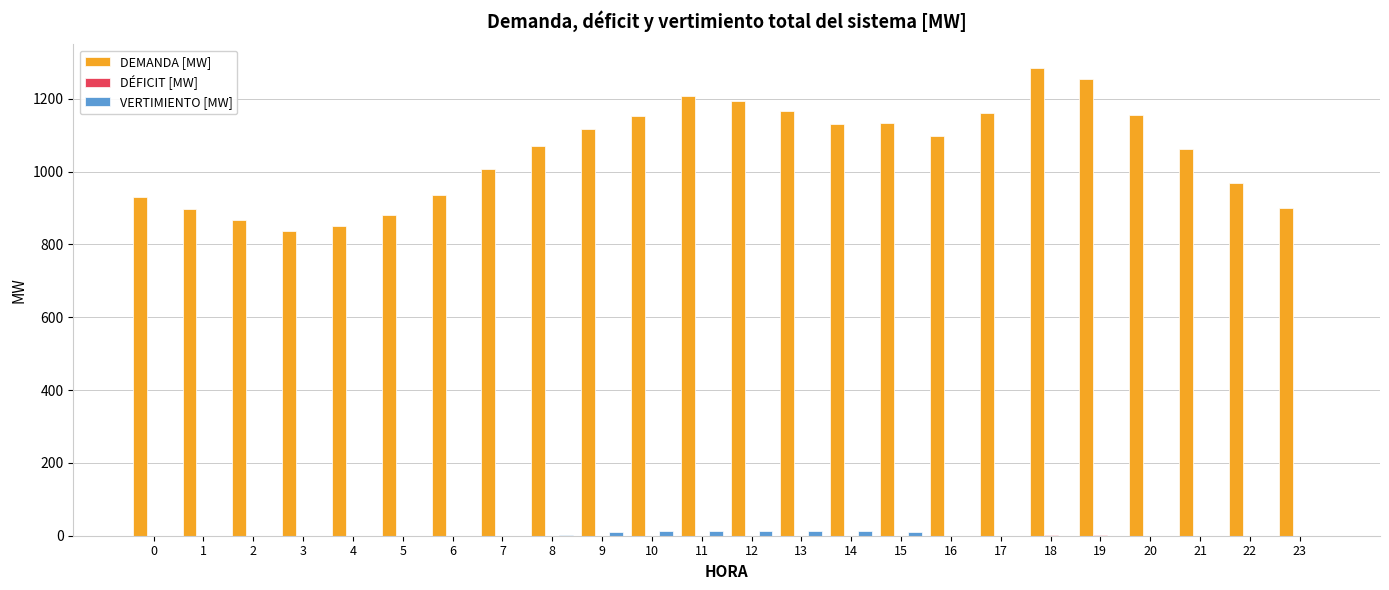

What is the maximum value shown in the chart?

1285.2